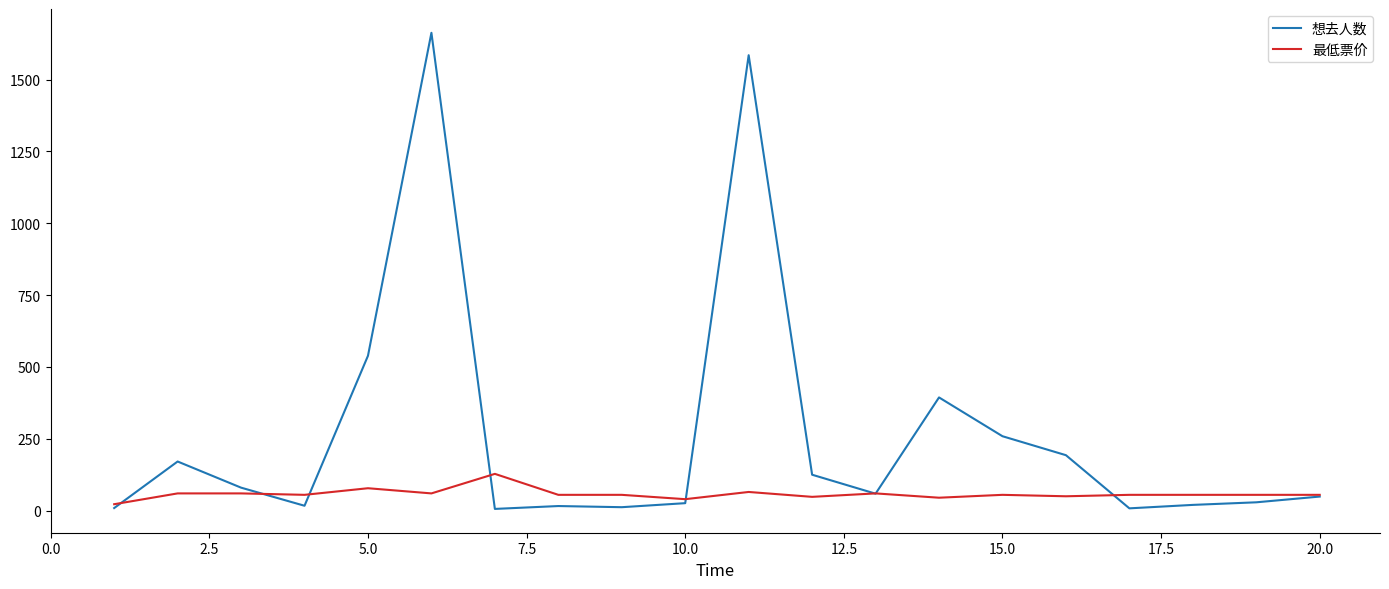

Which series has the widest spread of values?

想去人数